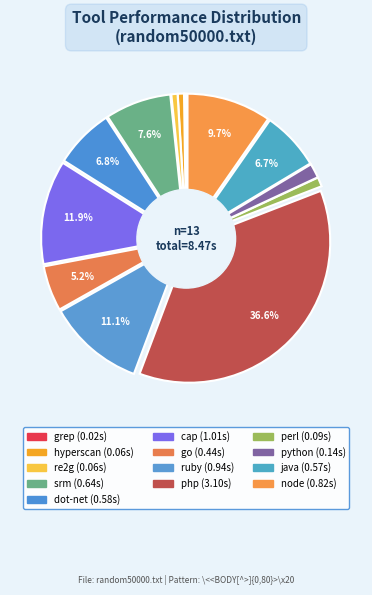

How many slices are in this pie chart?

13